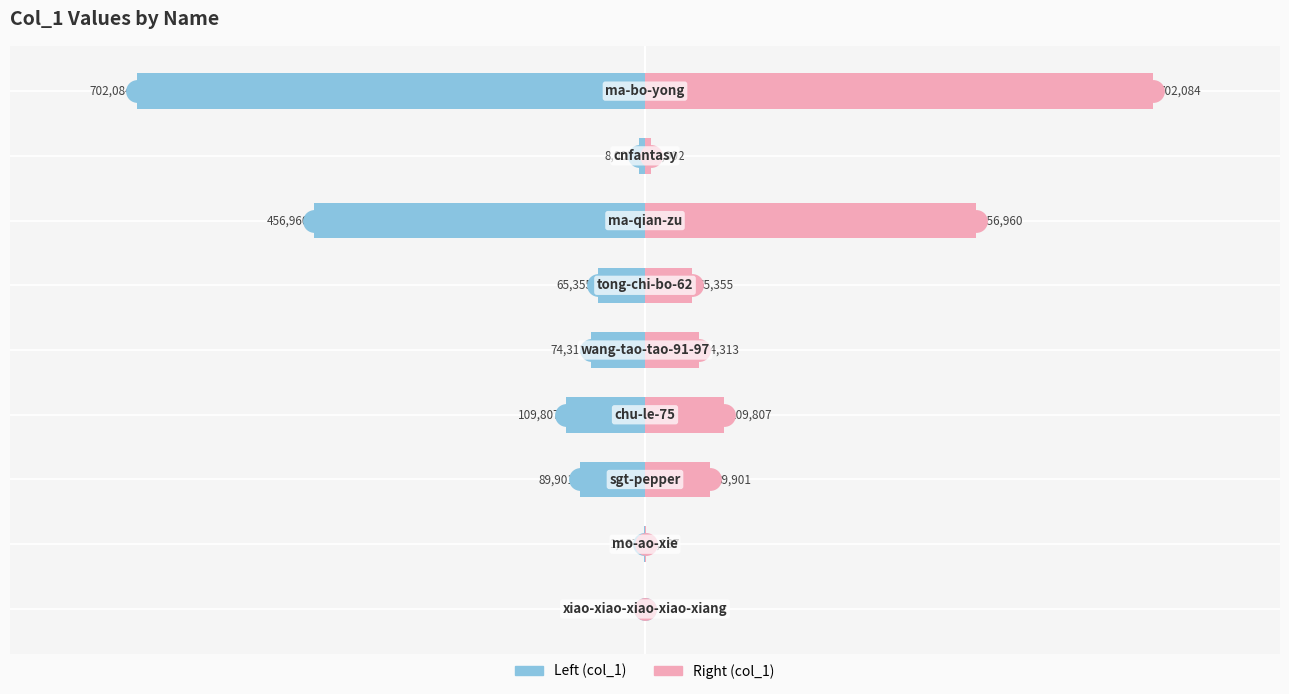

Rank the series at −200000 from lowest to highest value.

col_1 (left), col_1 (right)